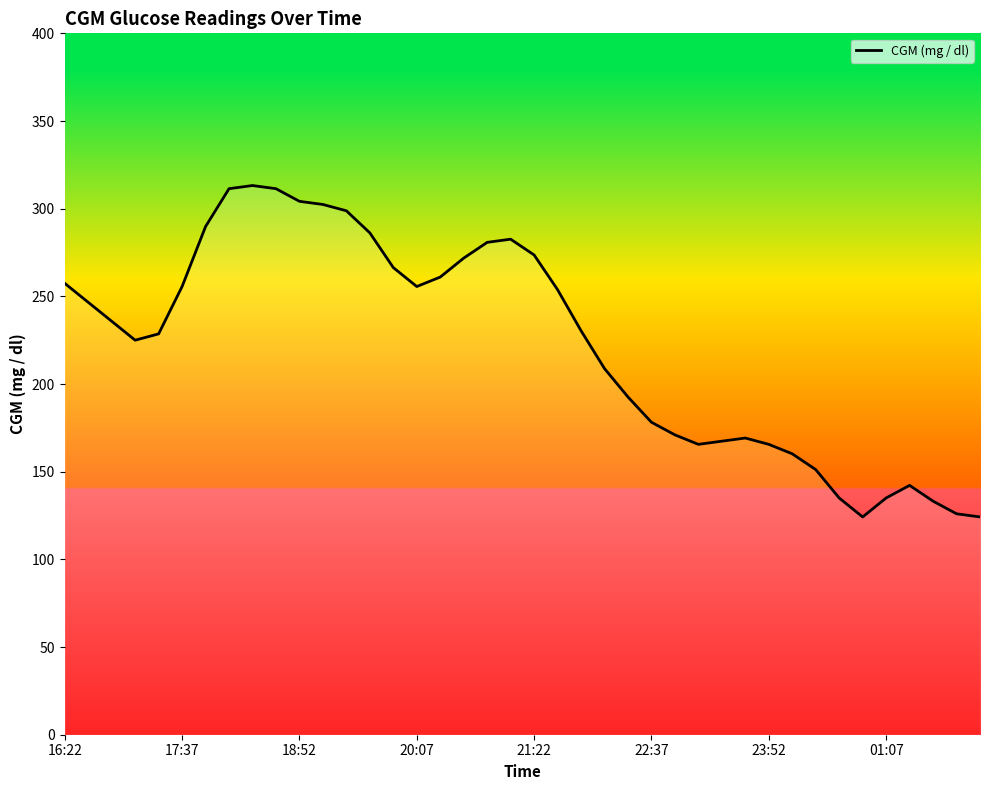

What is the minimum value shown in the chart?

124.2